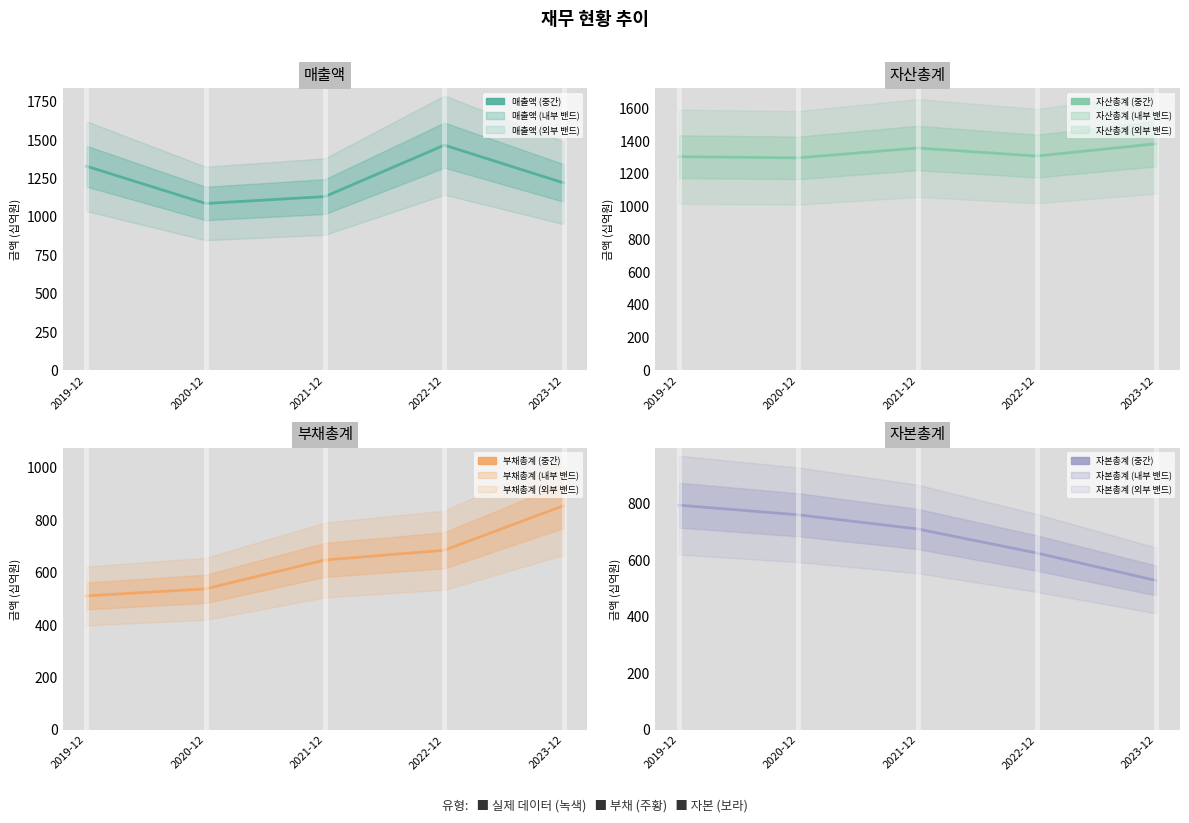

In 매출액, how many points are lower than both neighbors (excluding endpoints)?

1